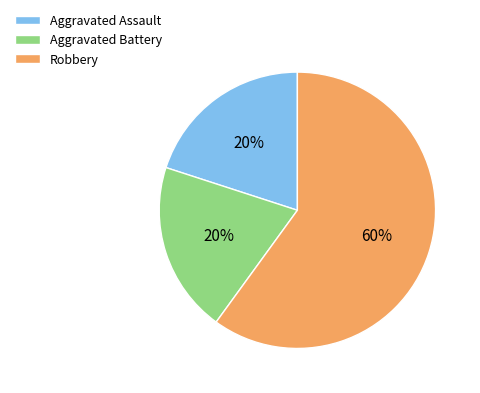

Between Robbery and Aggravated Assault, which is larger?

Robbery